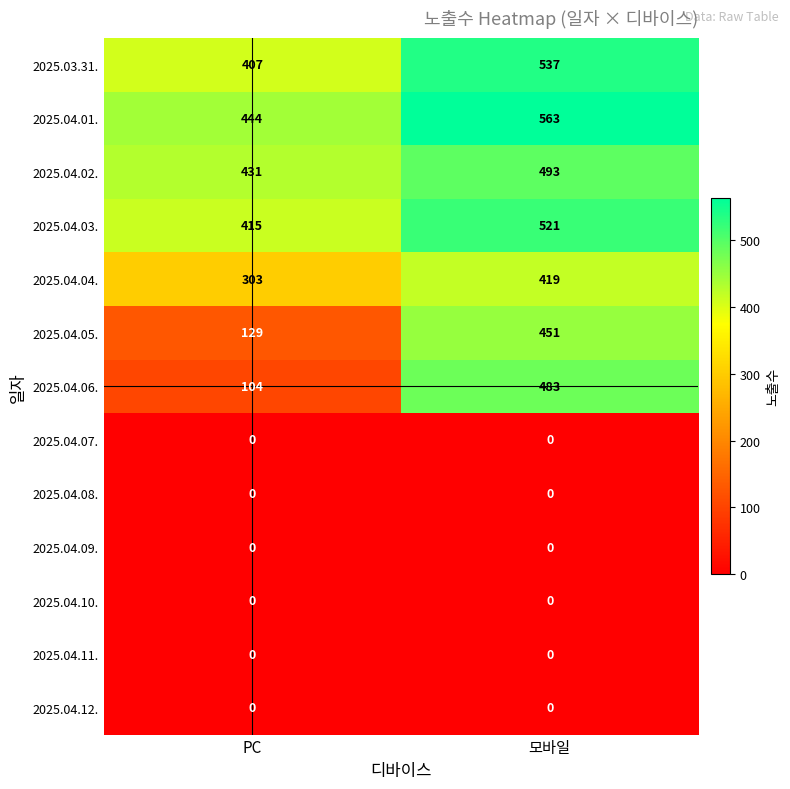

Reading left to right, what are all the values shown in this chart?

2025.03.31.: 407	537
2025.04.01.: 444	563
2025.04.02.: 431	493
2025.04.03.: 415	521
2025.04.04.: 303	419
2025.04.05.: 129	451
2025.04.06.: 104	483
2025.04.07.: 0	0
2025.04.08.: 0	0
2025.04.09.: 0	0
2025.04.10.: 0	0
2025.04.11.: 0	0
2025.04.12.: 0	0